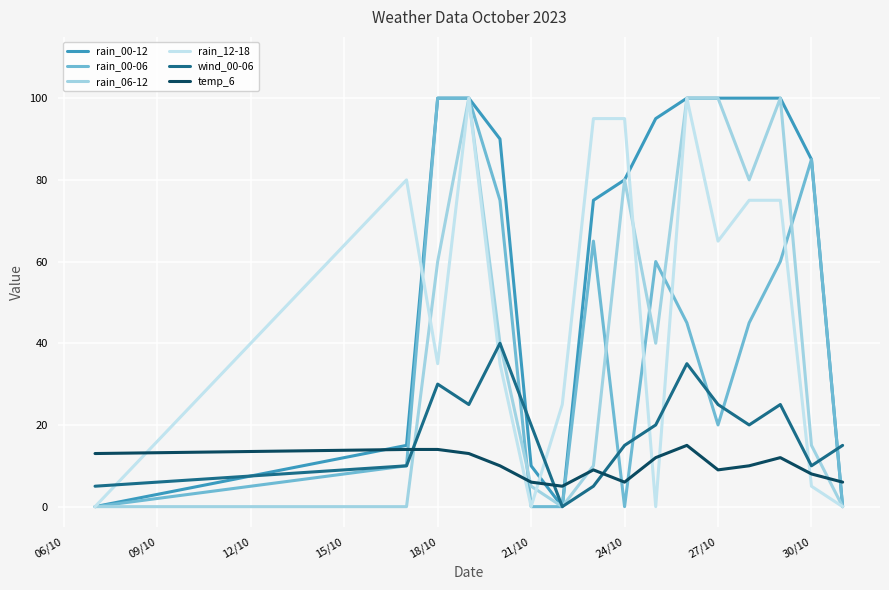

How many series are shown in this chart?

6